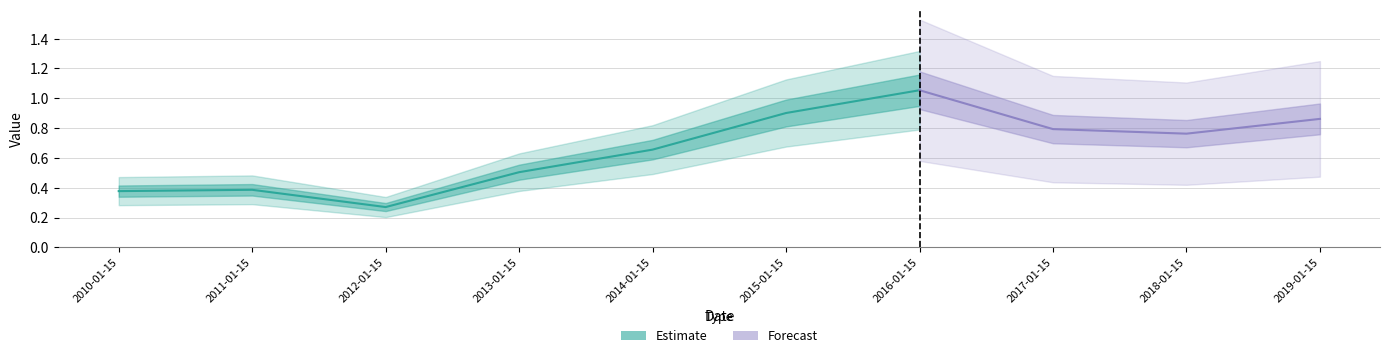

How many interior local valleys (lower than both neighbors) does the data have?

2